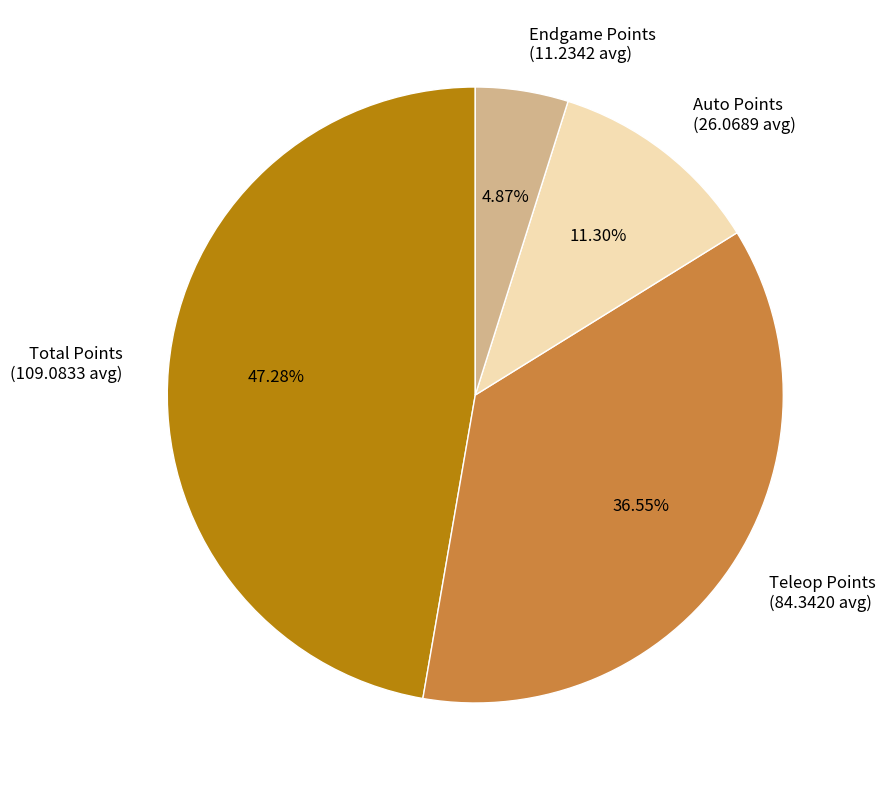

Which category has the smallest portion of the pie?

Endgame Points (11.2342 avg)